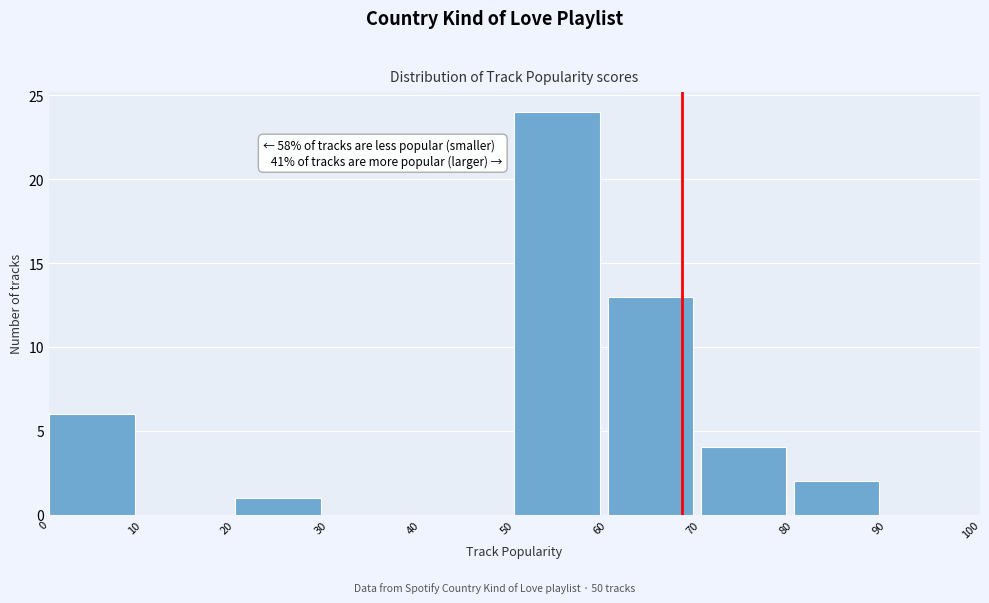

Over which range of the x-axis is the bar tallest?

50 to 60